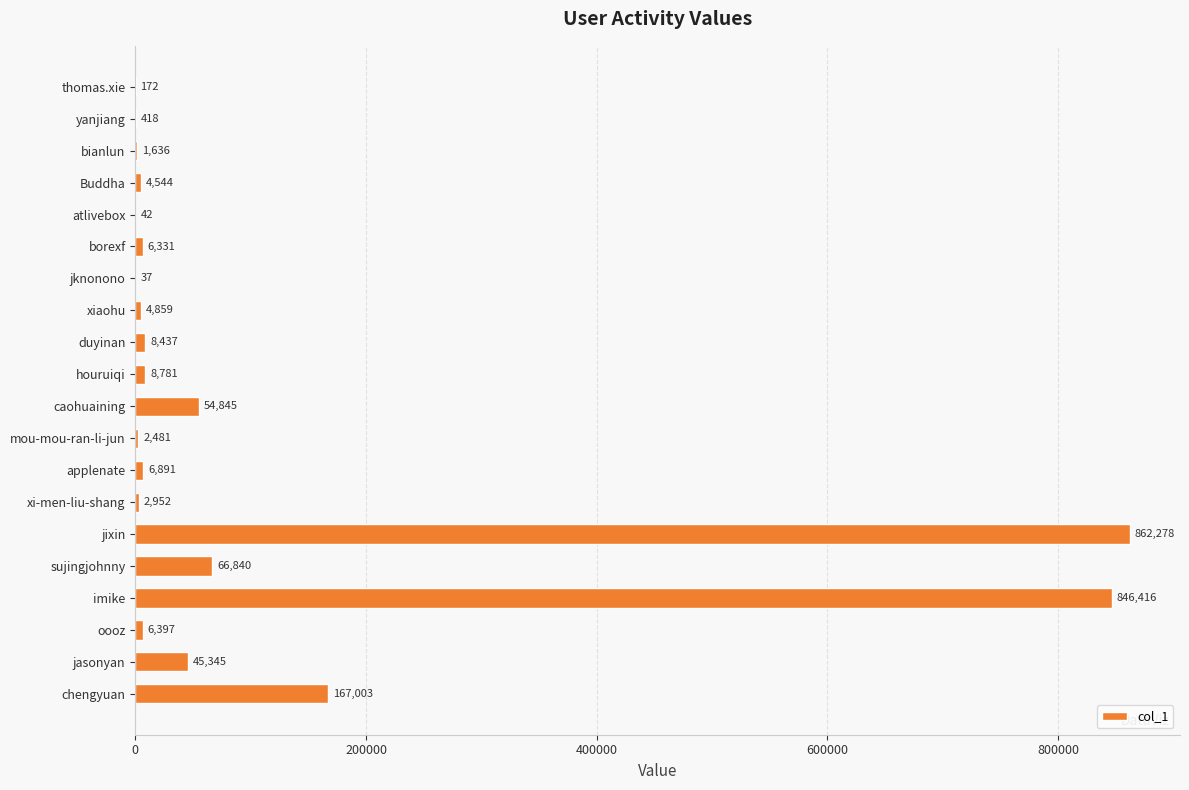

Reading top to bottom, what are all the values shown in this chart?

thomas.xie=172	yanjiang=418	bianlun=1636	Buddha=4544	atlivebox=42	borexf=6331	jknonono=37	xiaohu=4859	duyinan=8437	houruiqi=8781	caohuaining=54845	mou-mou-ran-li-jun=2481	applenate=6891	xi-men-liu-shang=2952	jixin=862278	sujingjohnny=66840	imike=846416	oooz=6397	jasonyan=45345	chengyuan=167003